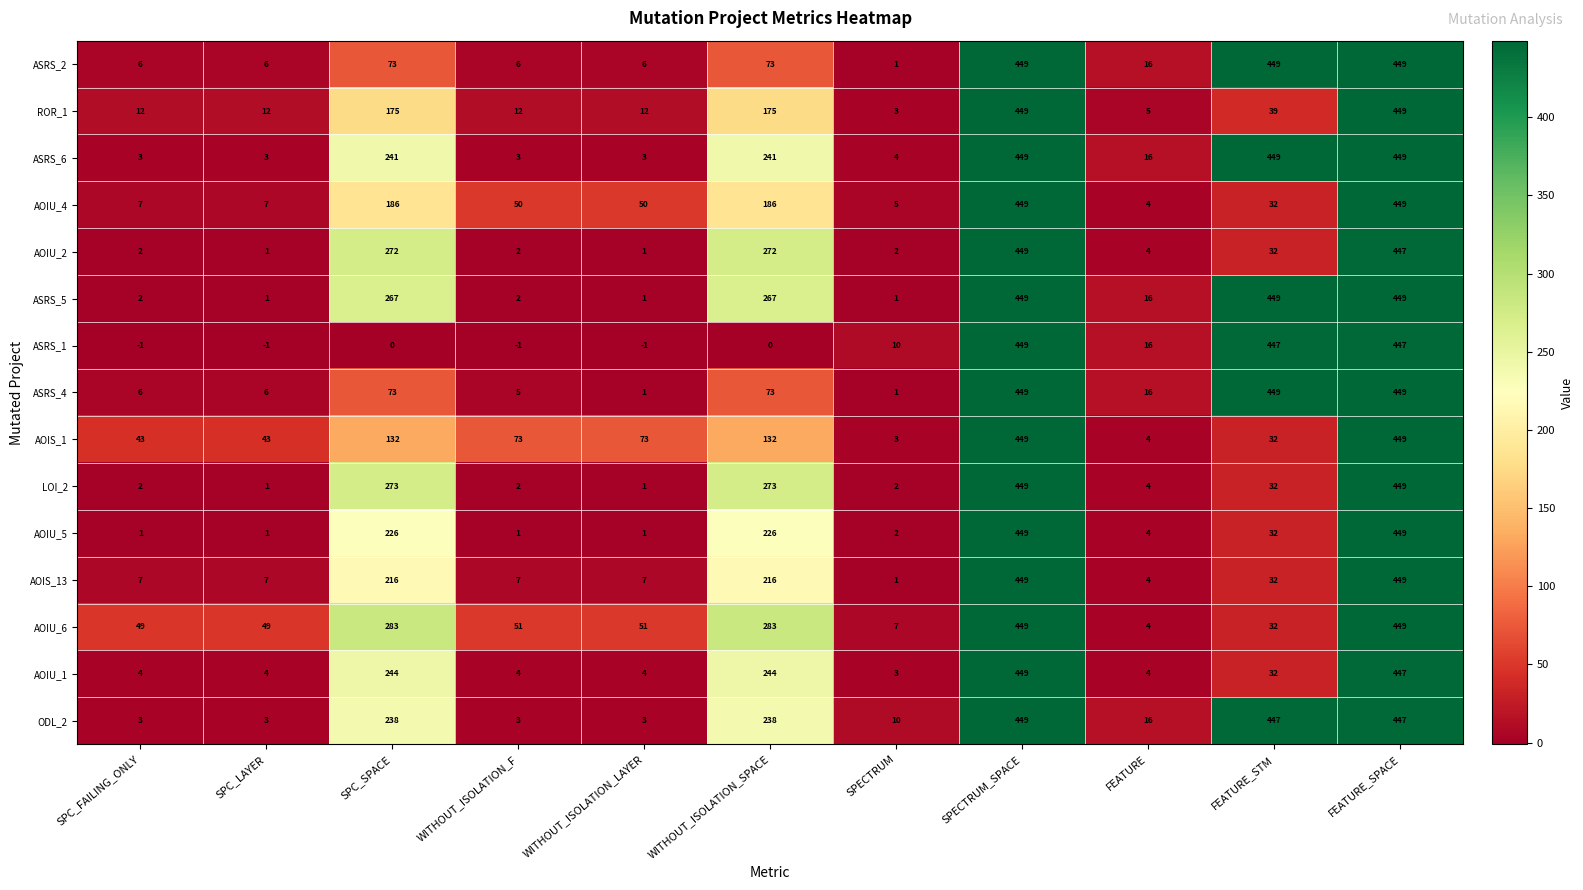

Which series has the widest spread of values?

ASRS_1